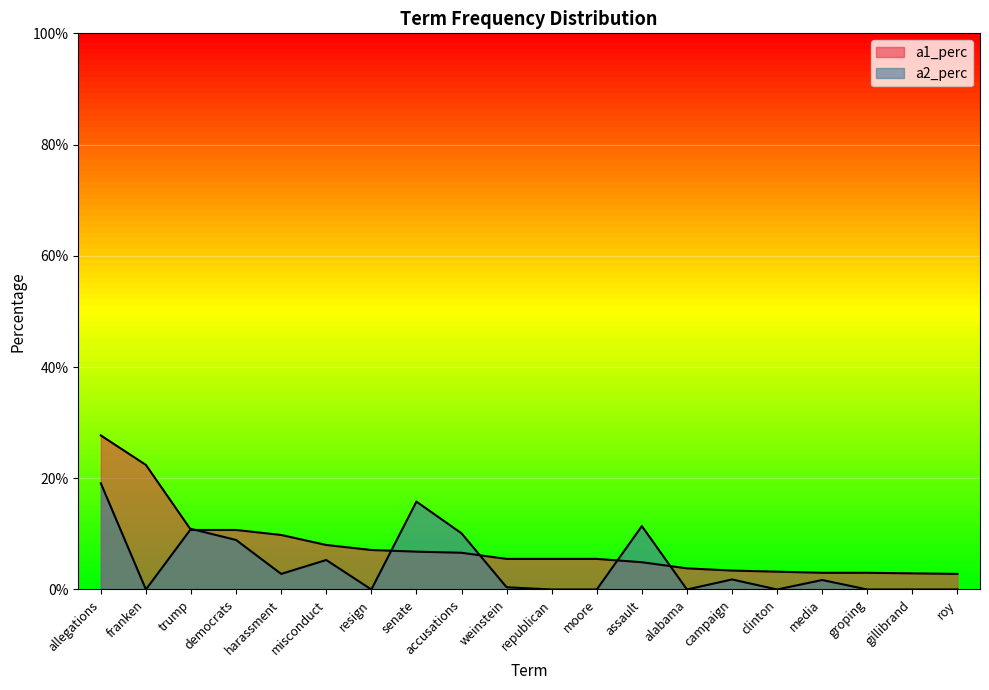

What is the sum of the a2_perc values at alabama and assault?

0.1